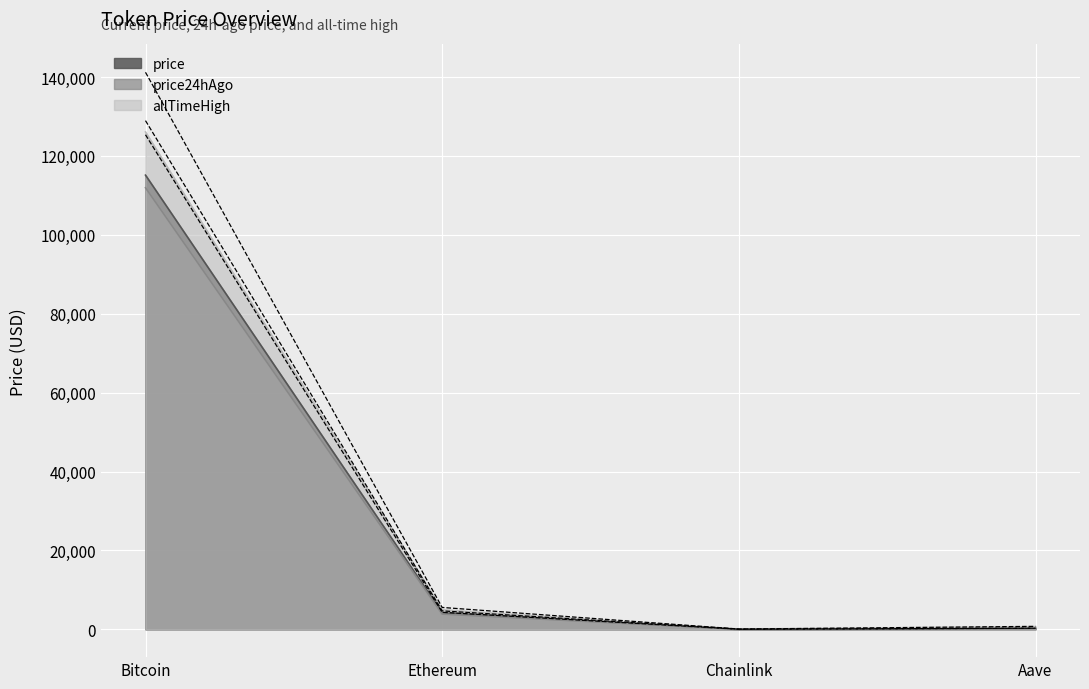

At which category is the sum across all series the highest?

Bitcoin